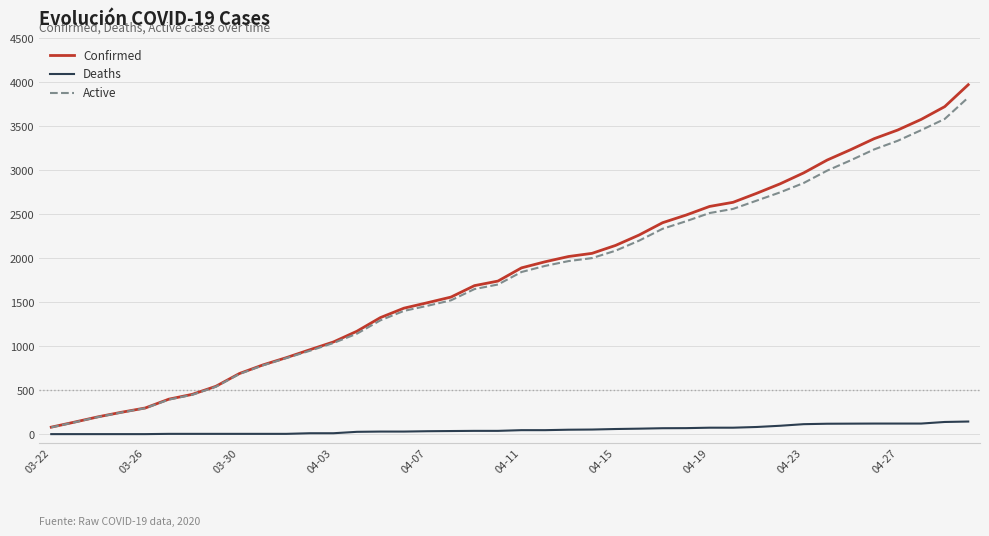

Which series has the widest spread of values?

Confirmed